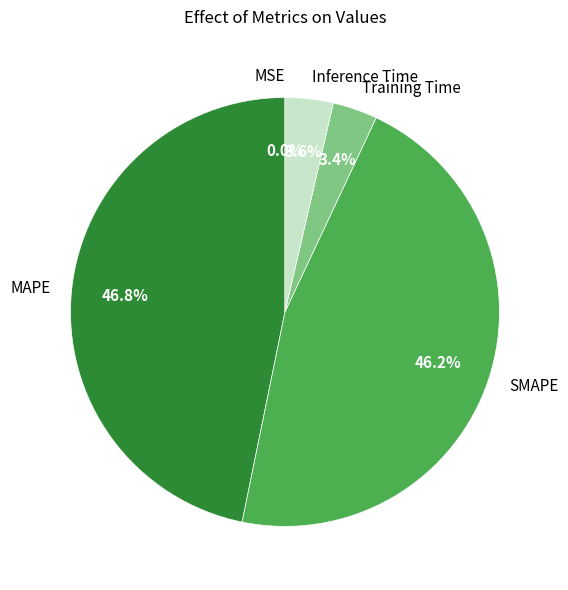

What is the largest slice in the pie chart?

MAPE